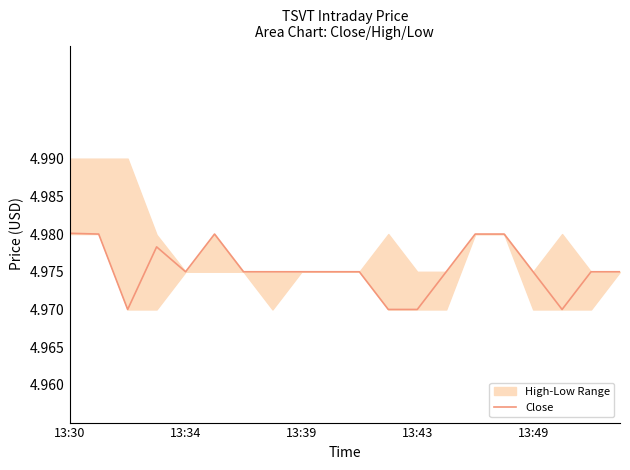

True or false: the data shows 3.0 at 19.

False